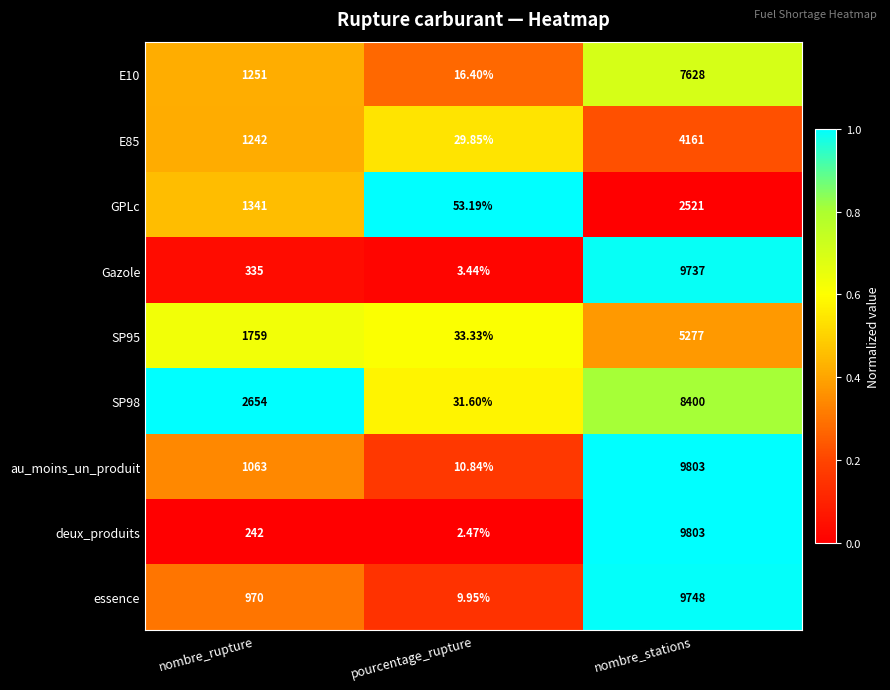

At which category is the sum across all series the highest?

nombre_stations